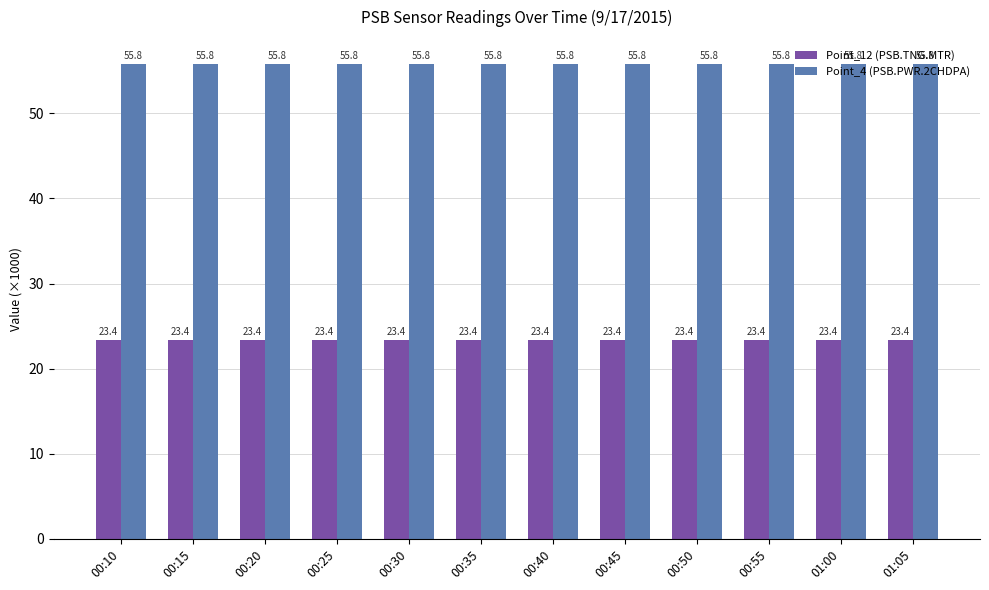

The Point_4 (PSB.PWR.2CHDPA) series shows 37.8 at 00:25. True or false?

False